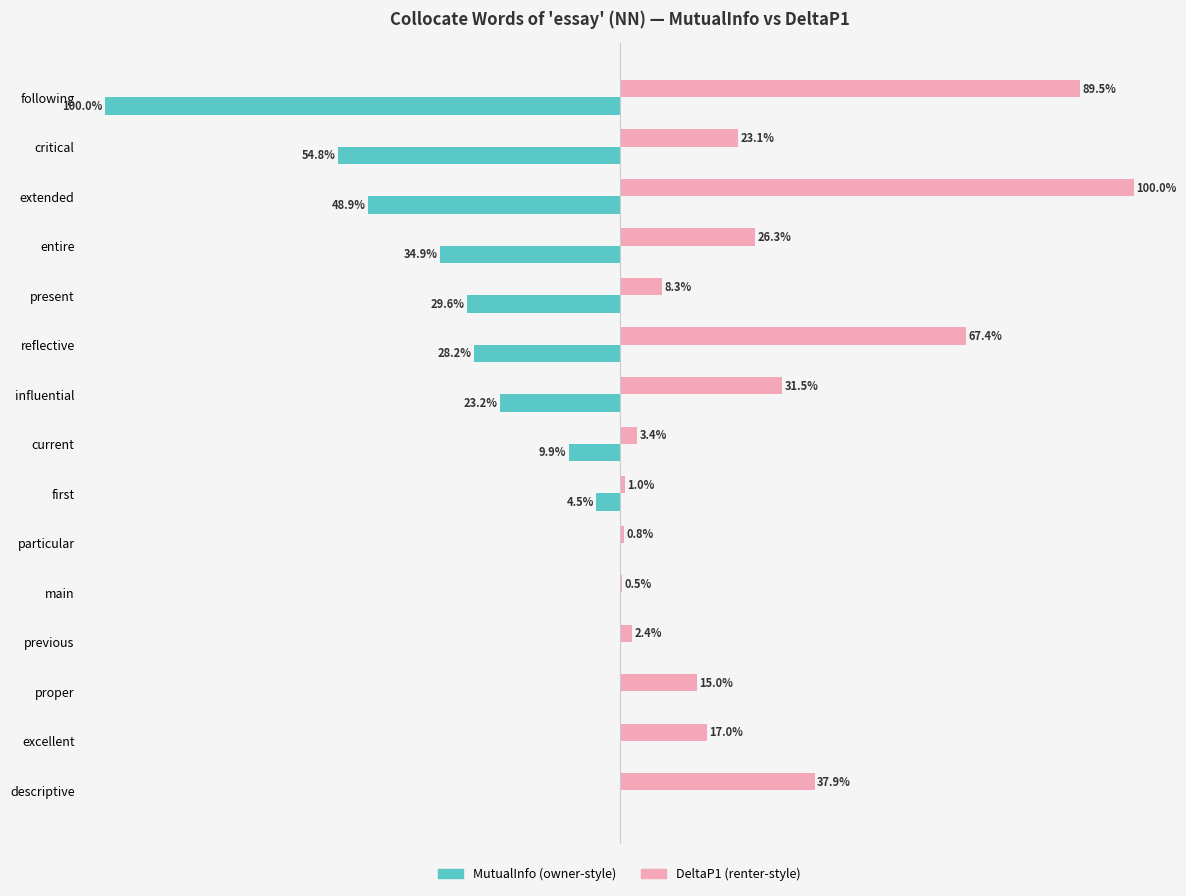

Which category has the highest value across all series?

extended